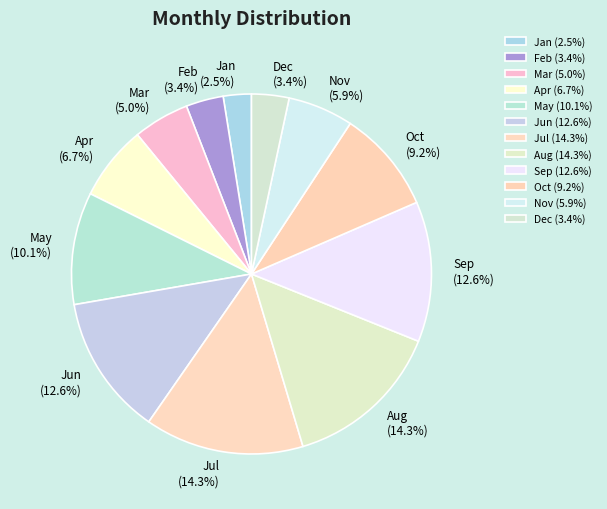

To the nearest percent, what is the combined percentage of Nov and Aug?

20%